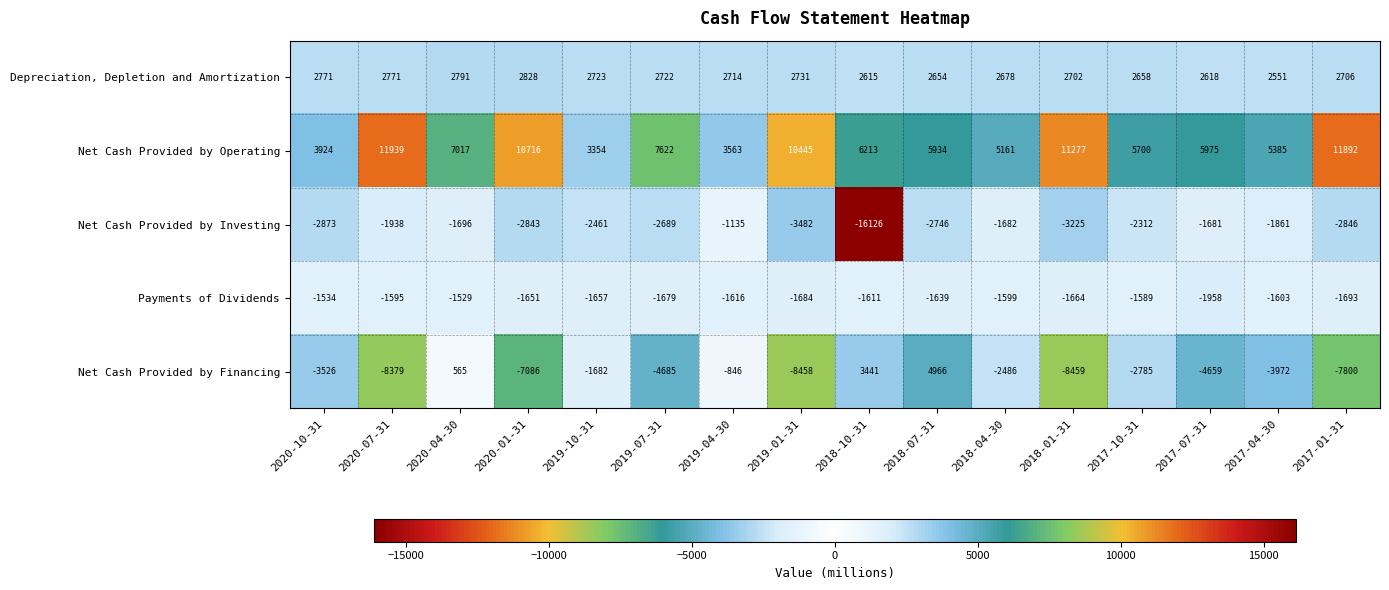

What is the difference between the second highest and second lowest values in the Net Cash Provided by Financing series?

11899